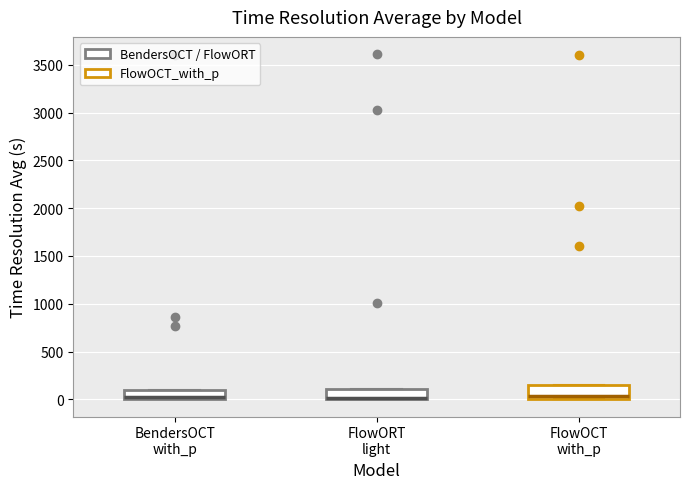

Reading left to right, transcribe this box plot: for each box, give where its median line is, the range the box spans, and where its two whiskers end, as read against the y-axis. The values are not printed on the chart, so give them approximately, as read against the axis.

BendersOCT with_p: median 0 (just above the box's lower edge), box 0 to 100, whiskers 0 to 100
FlowORT light: median 0 (drawn on the box's lower edge), box 0 to 100, whiskers 0 to 100
FlowOCT with_p: median 50, box 0 to 150, whiskers 0 to 150